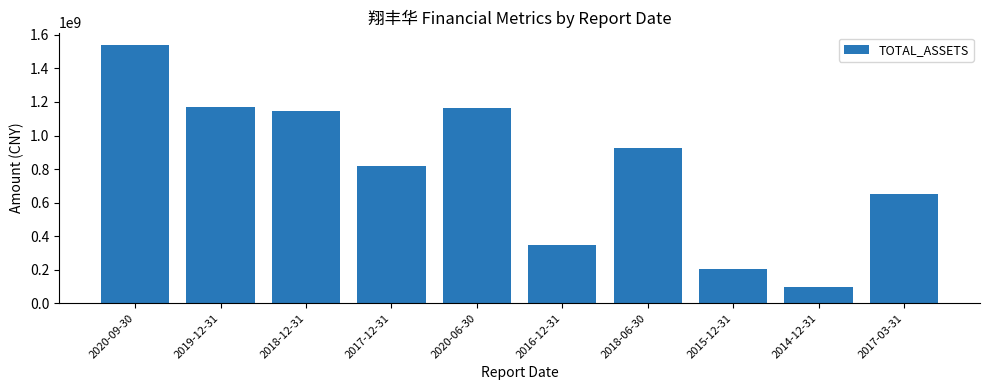

What is the difference between the values at 2017-12-31 and 2019-12-31?

354254216.1